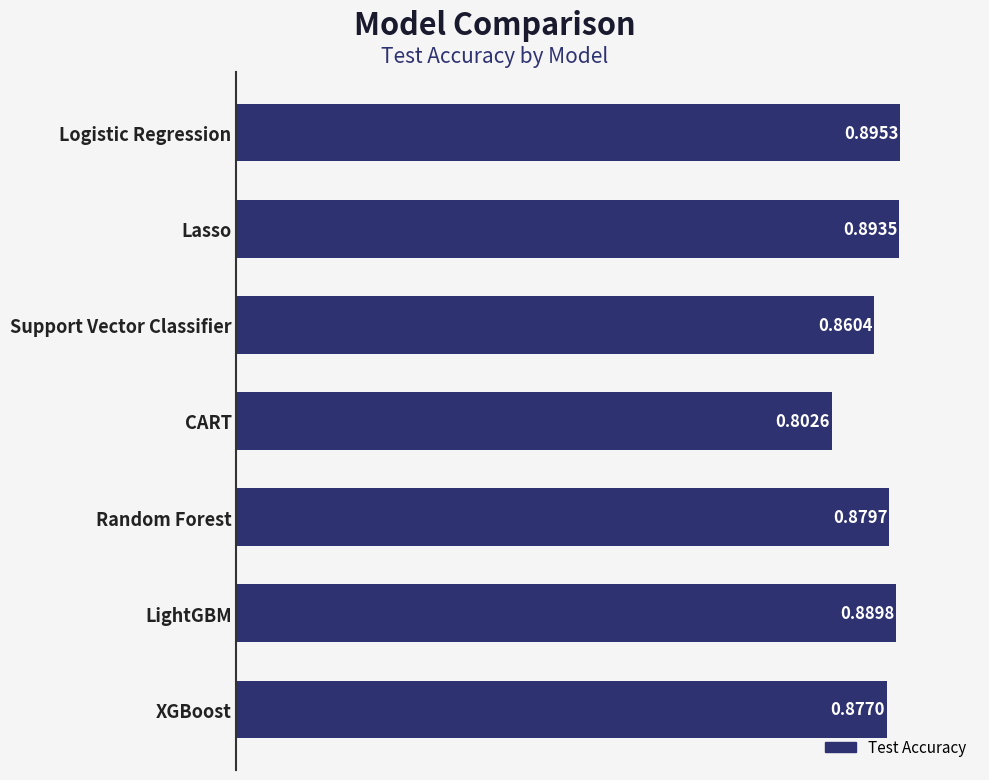

Which label corresponds to the largest value in the chart?

Logistic Regression